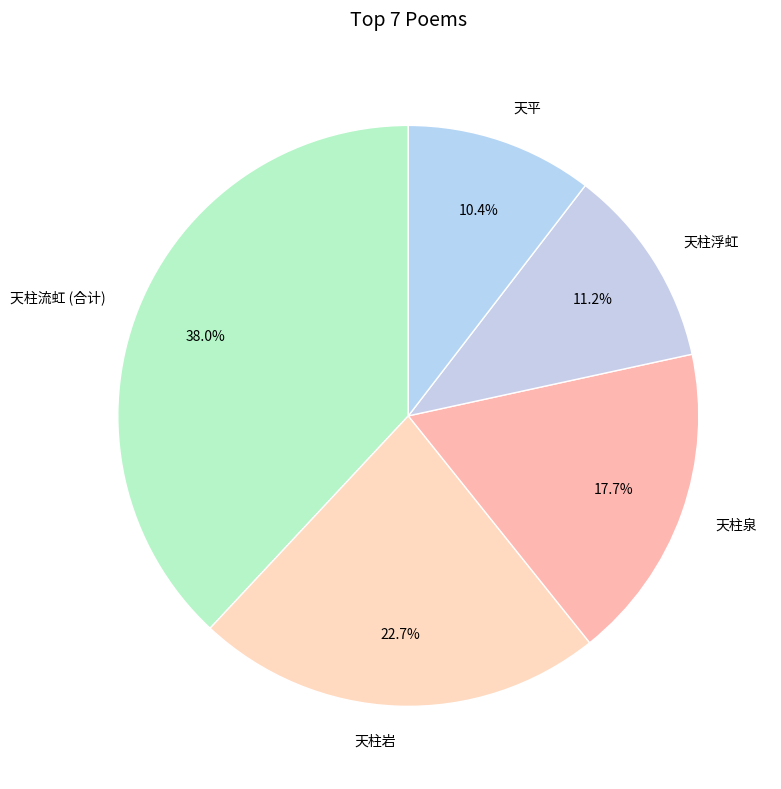

Rank the categories by value from highest to lowest.

天柱流虹 (合计), 天柱岩, 天柱泉, 天柱浮虹, 天平